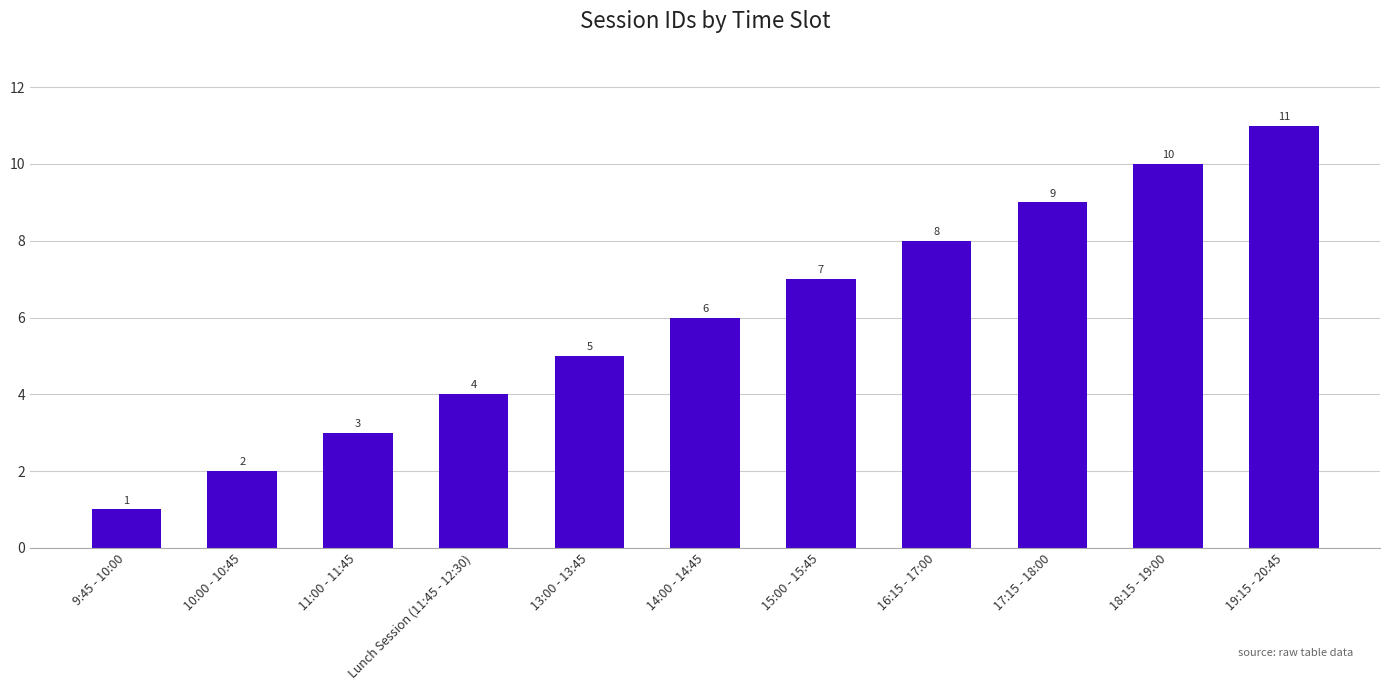

Rank the categories by value from lowest to highest.

9:45 - 10:00, 10:00 - 10:45, 11:00 - 11:45, Lunch Session (11:45 - 12:30), 13:00 - 13:45, 14:00 - 14:45, 15:00 - 15:45, 16:15 - 17:00, 17:15 - 18:00, 18:15 - 19:00, 19:15 - 20:45